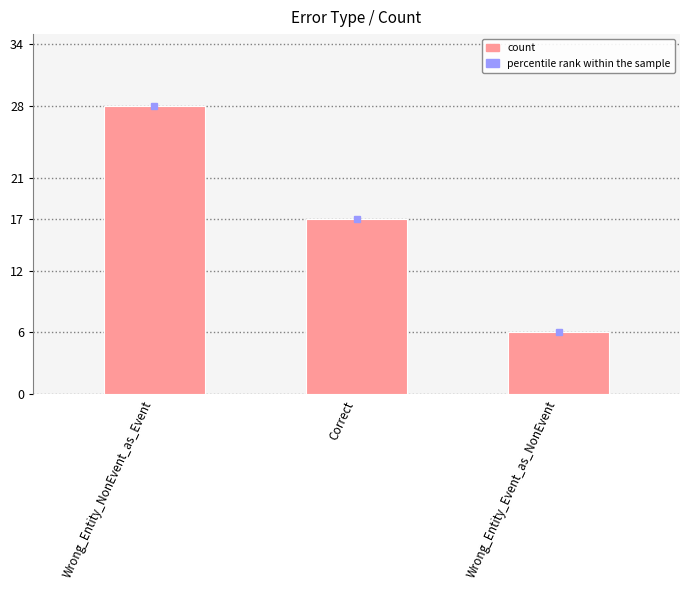

What value does the data have at Wrong_Entity_Event_as_NonEvent, to the nearest 10?

10